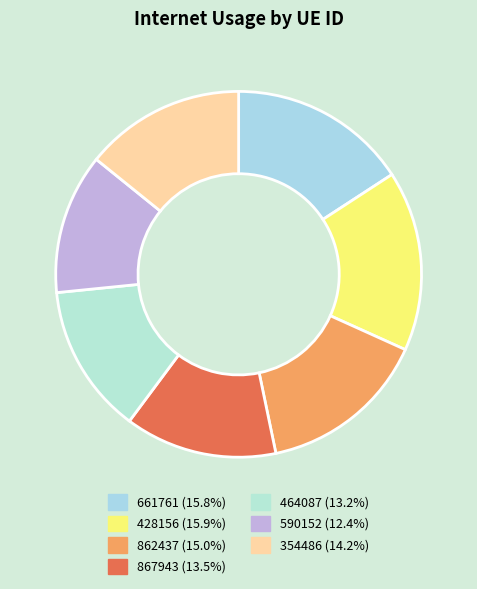

True or false: 428156 accounts for 16% of the total.

True